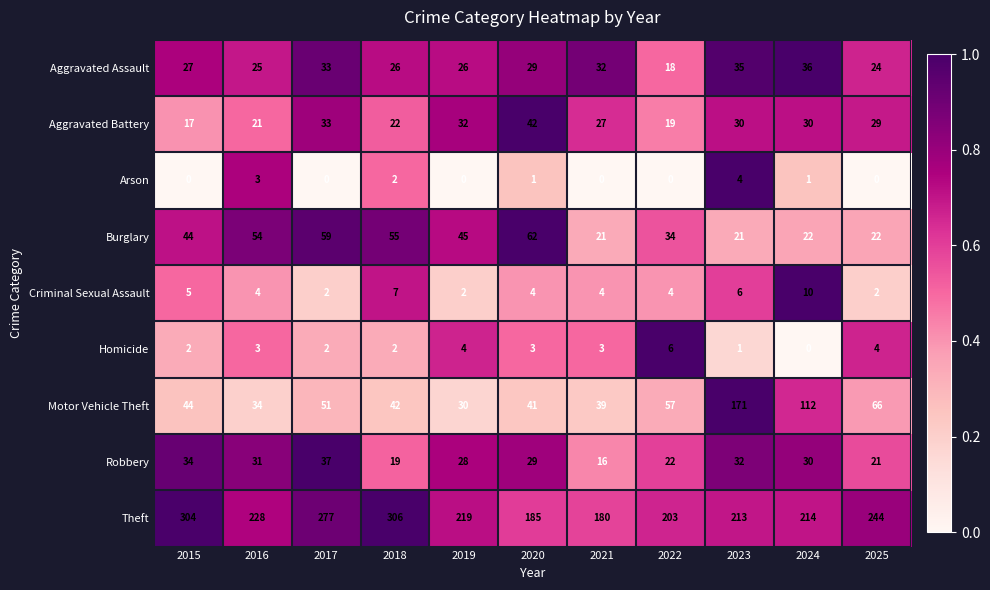

What is the total value across all series at 2020?

396